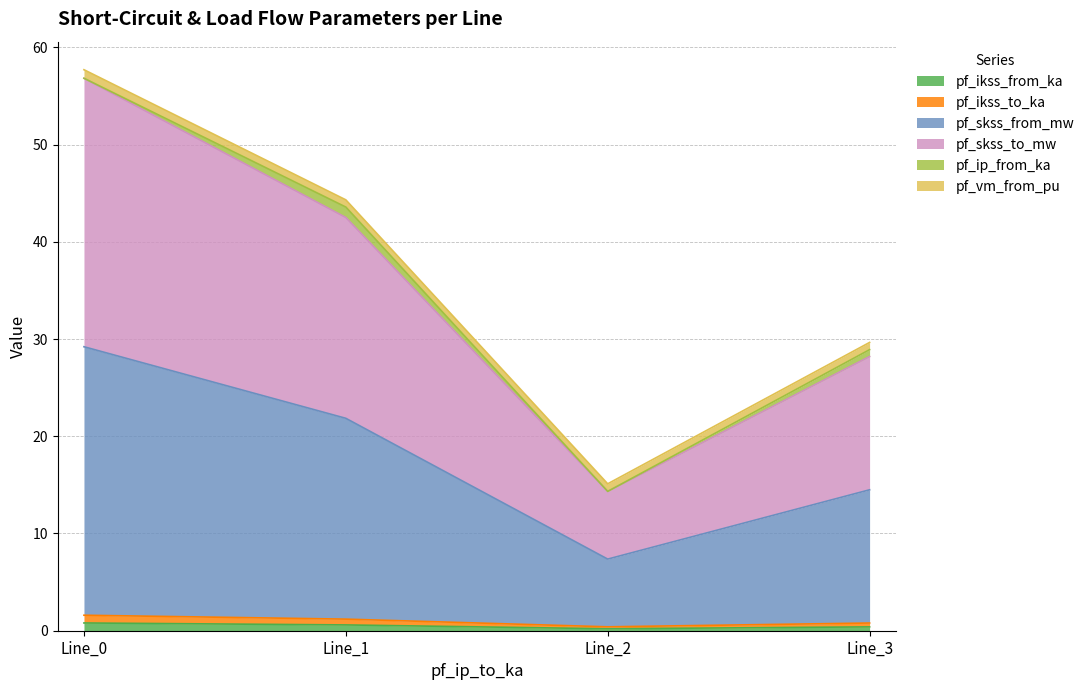

What is the smallest value displayed?

0.2